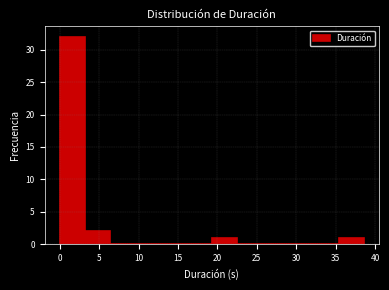

Reading left to right, list every bar in this chart as the range it spans on the x-axis followed by its height. Neither the bar edges nor the heights are printed on the chart, so give them approximately, as read against the axes.

0.0 to 3.0: 32
3.0 to 6.5: 2
6.5 to 9.5: 0
9.5 to 13.0: 0
13.0 to 16.0: 0
16.0 to 19.5: 0
19.5 to 22.5: 1
22.5 to 25.5: 0
25.5 to 29.0: 0
29.0 to 32.0: 0
32.0 to 35.5: 0
35.5 to 38.5: 1